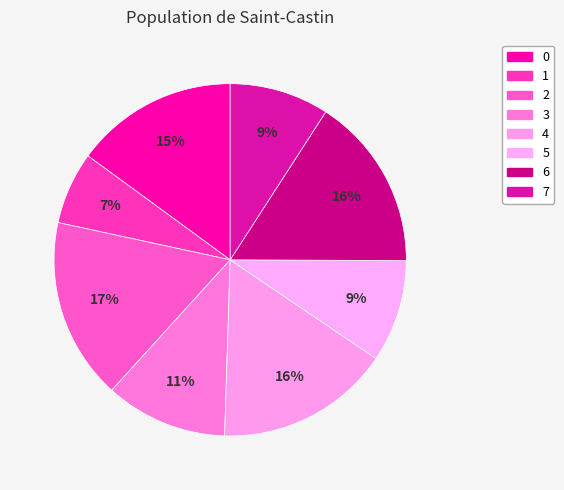

Count the number of slices in the pie.

8